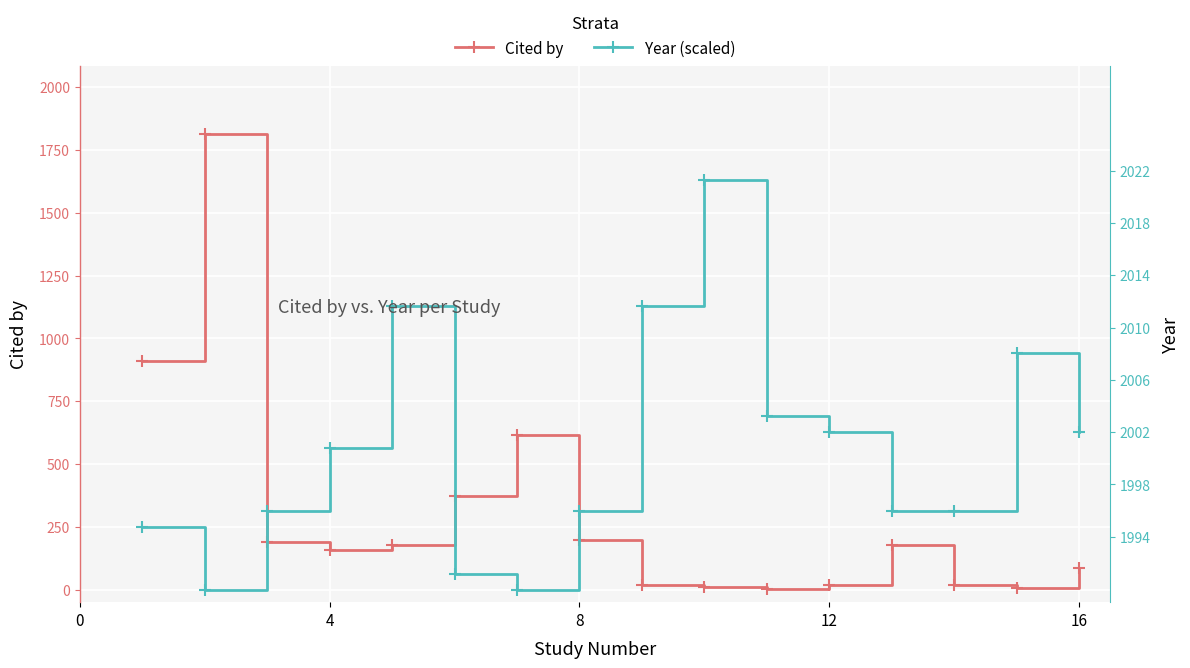

What is the difference between the maximum and minimum values in the Year (scaled) series?

1630.8